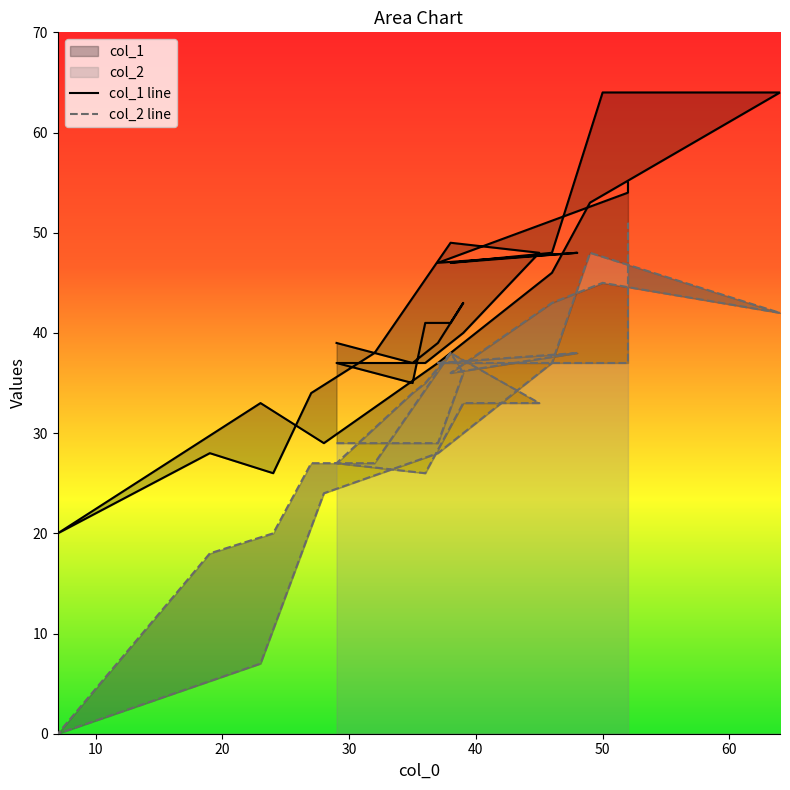

Between 23 and 20, which is larger?

23